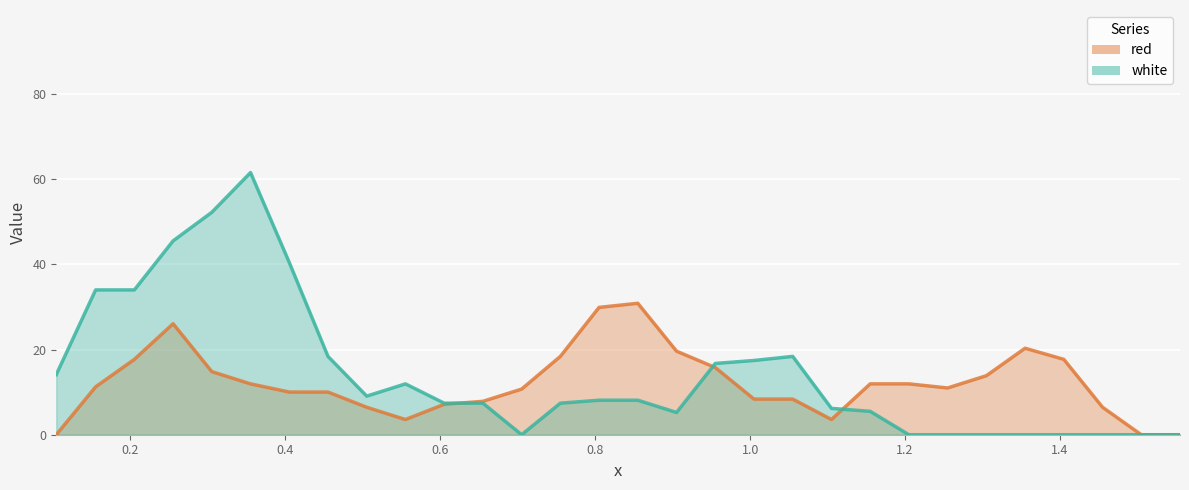

What is the average value of the red series?

12.2